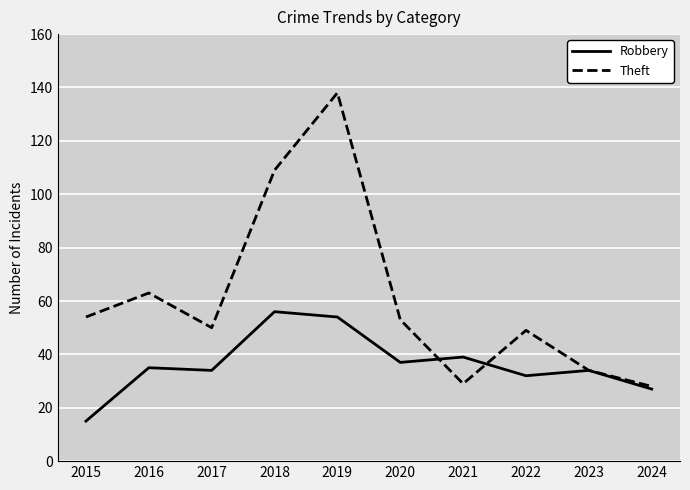

Is the value of Theft at 2017 greater than the value of Robbery at 2016?

Yes